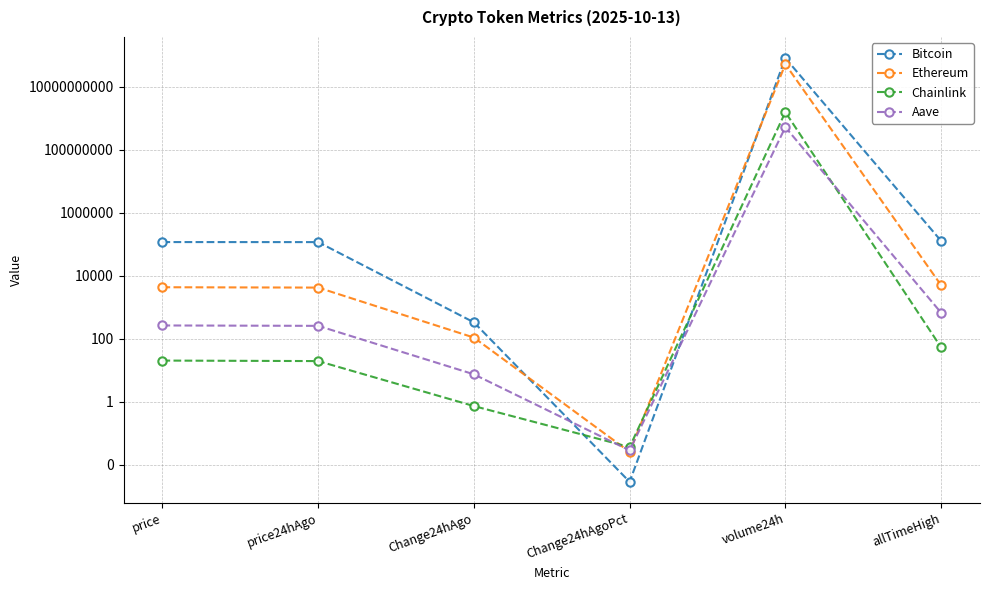

At which label does Bitcoin reach its peak?

volume24h